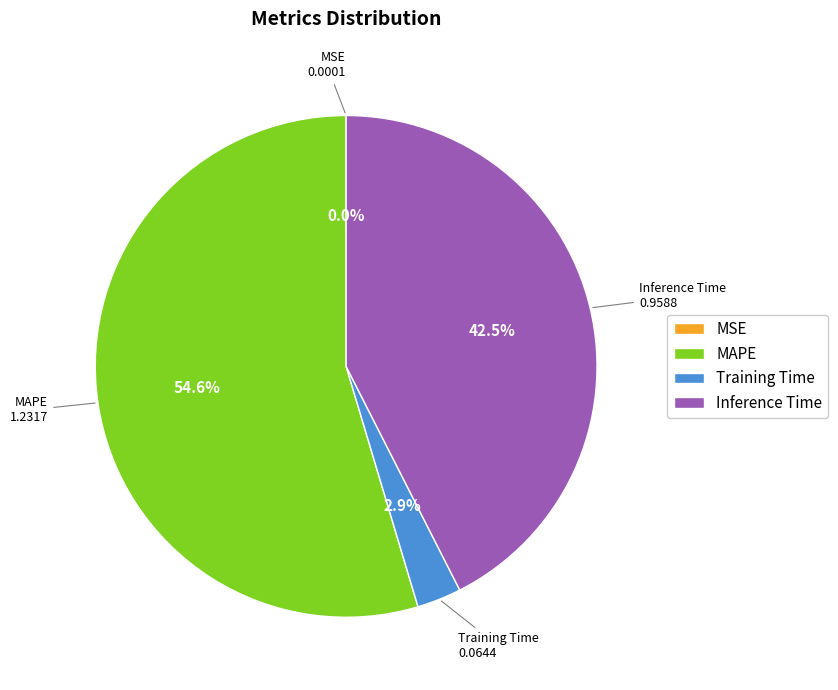

Is there any slice that represents more than half of the pie?

Yes